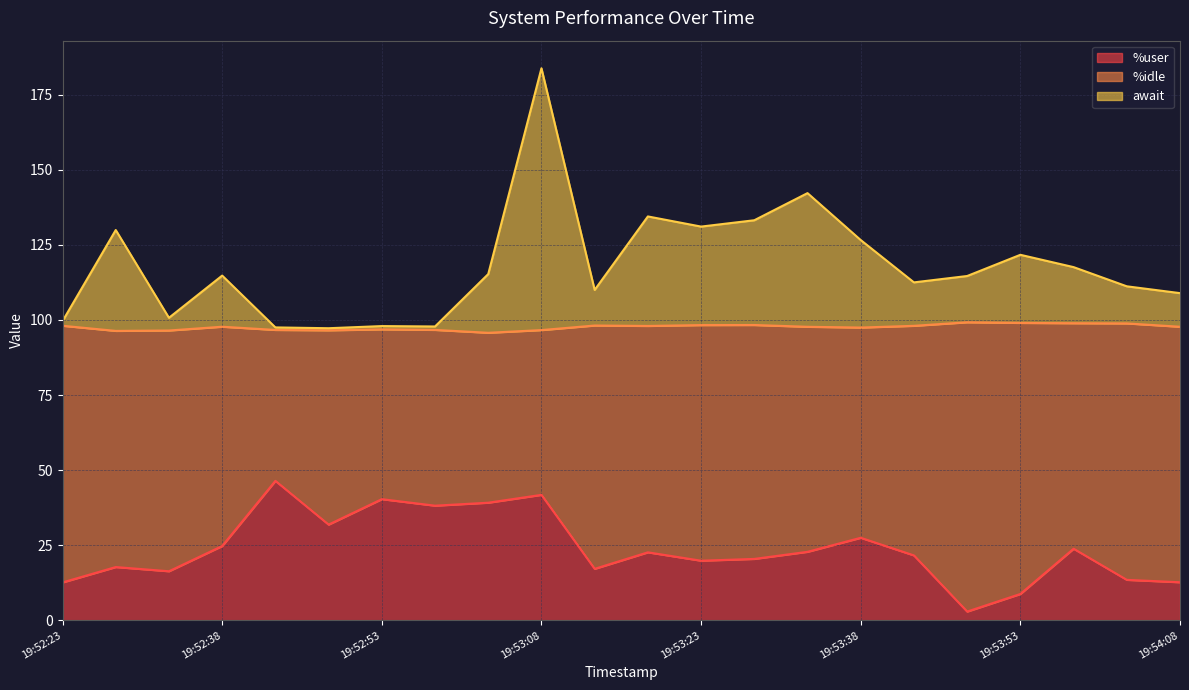

What is the total value across all series at 19:52:38?

114.8